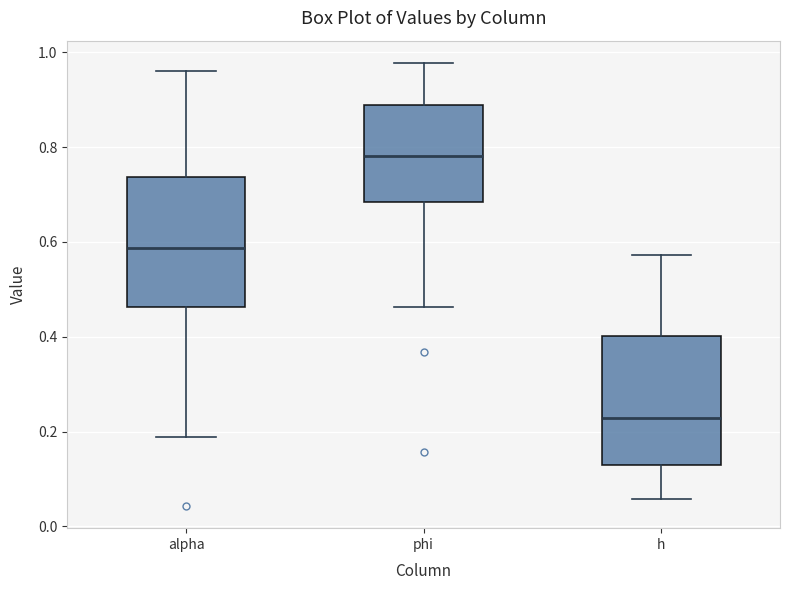

Reading left to right, transcribe this box plot: for each box, give where its median line is, the range the box spans, and where its two whiskers end, as read against the y-axis. The values are not printed on the chart, so give them approximately, as read against the axis.

alpha: median 0.58, box 0.46 to 0.74, whiskers 0.18 to 0.96
phi: median 0.78, box 0.68 to 0.88, whiskers 0.46 to 0.98
h: median 0.22, box 0.14 to 0.40, whiskers 0.06 to 0.58